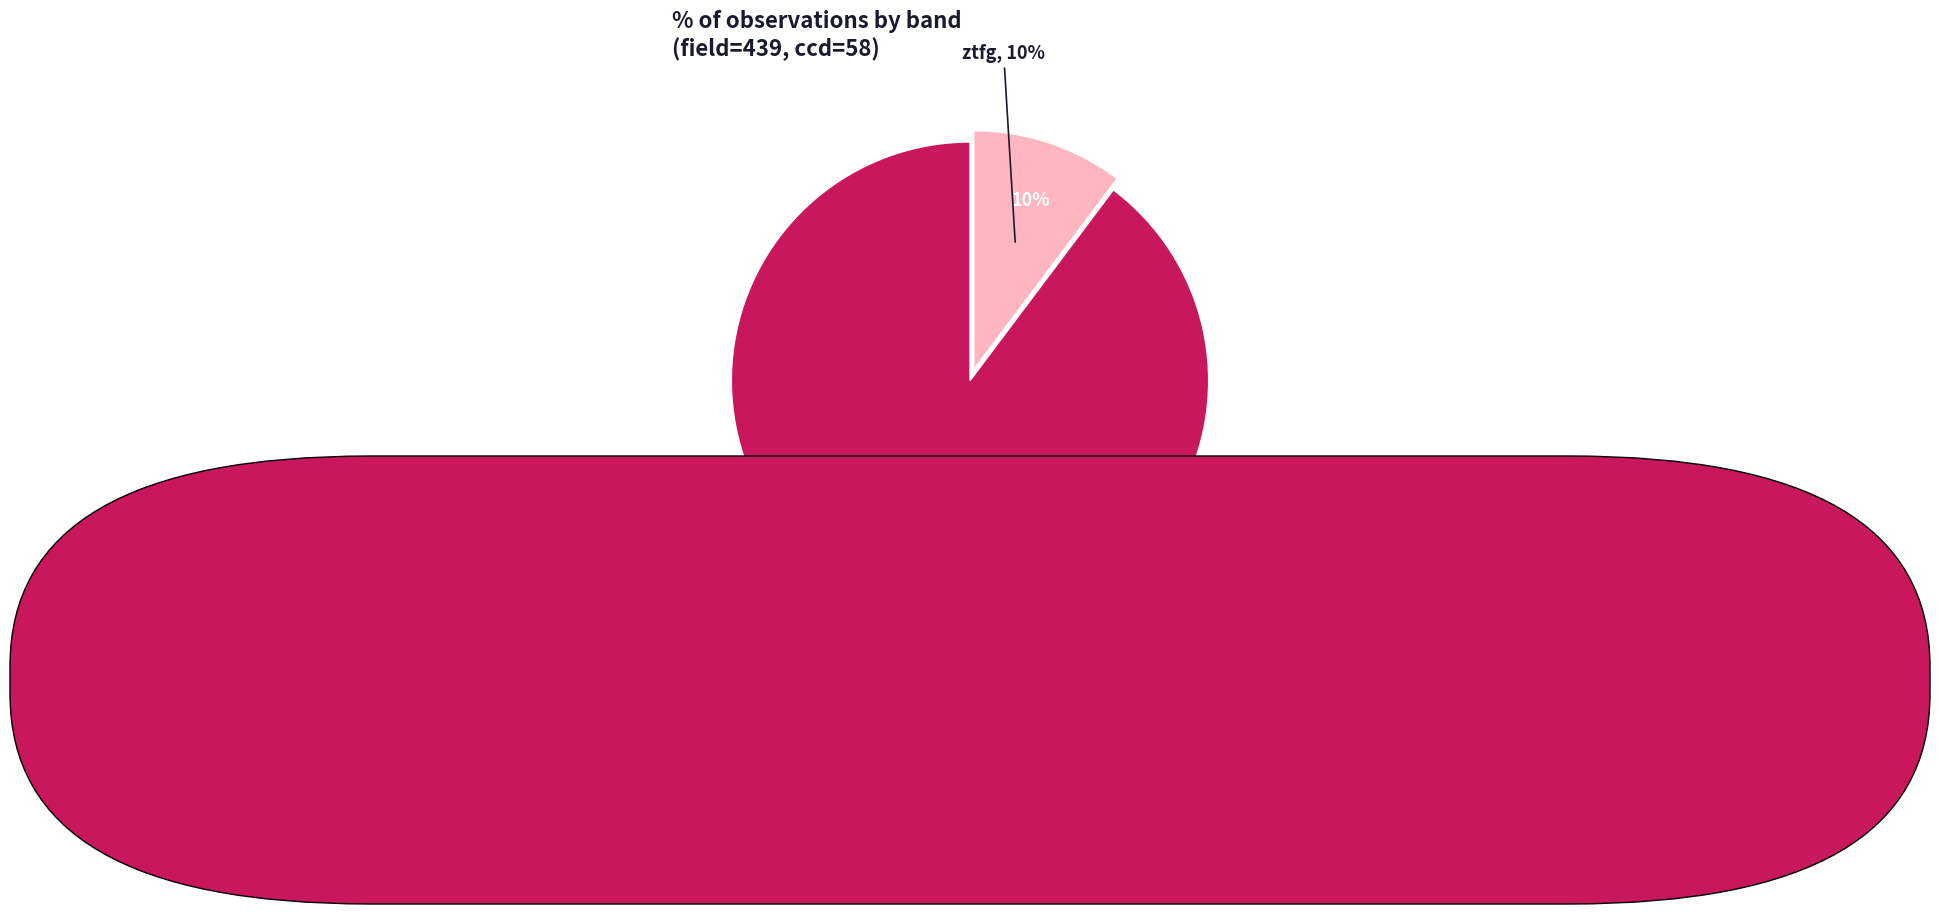

What percentage is the ztfg slice, to the nearest percent?

10%